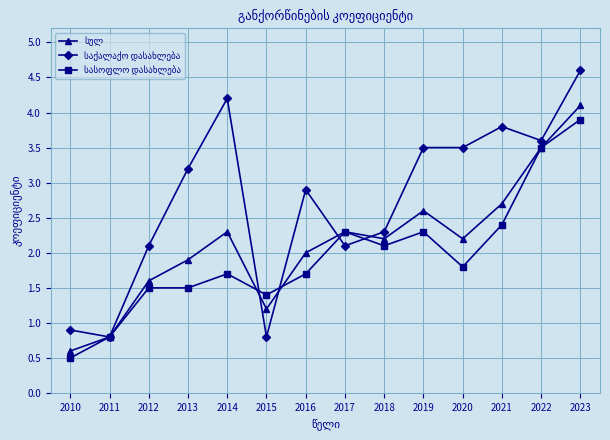

What is the difference between the highest and lowest values at 2016?

1.2